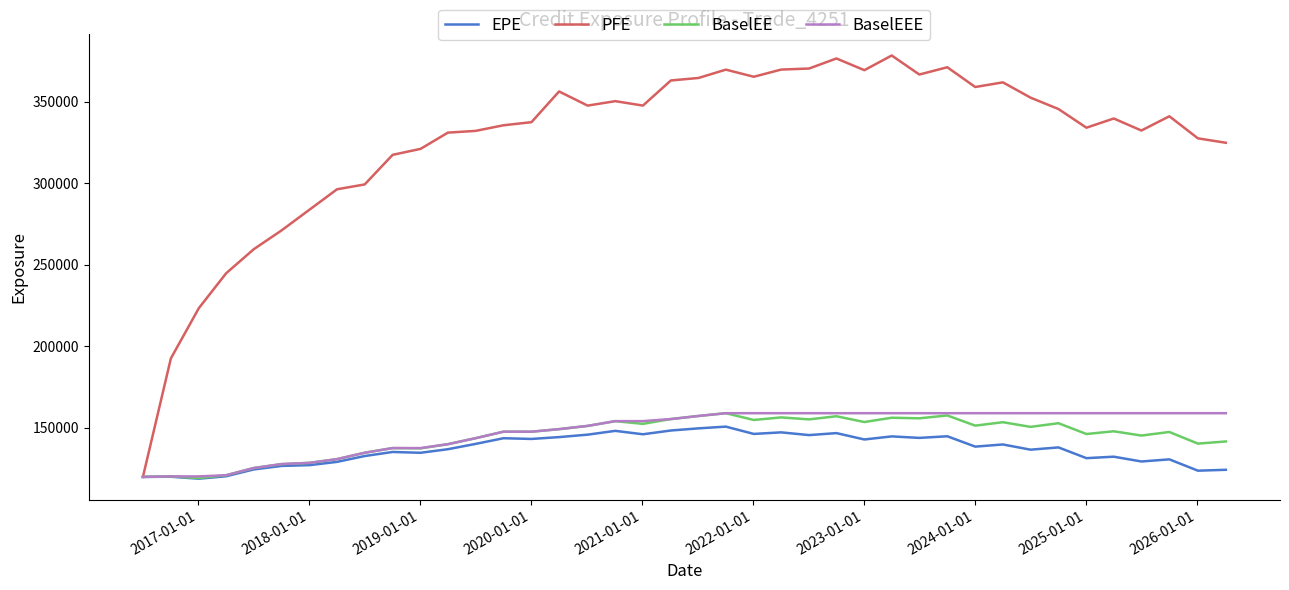

True or false: PFE has more than 2 points higher than both neighbors.

True